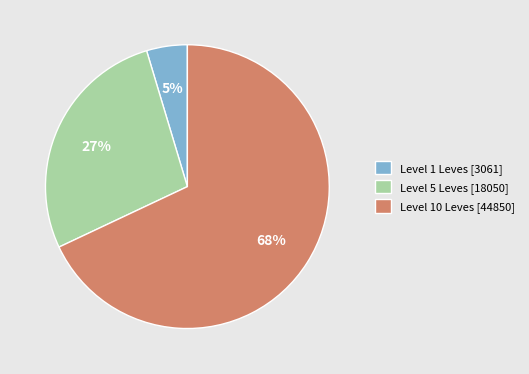

How many slices are in this pie chart?

3